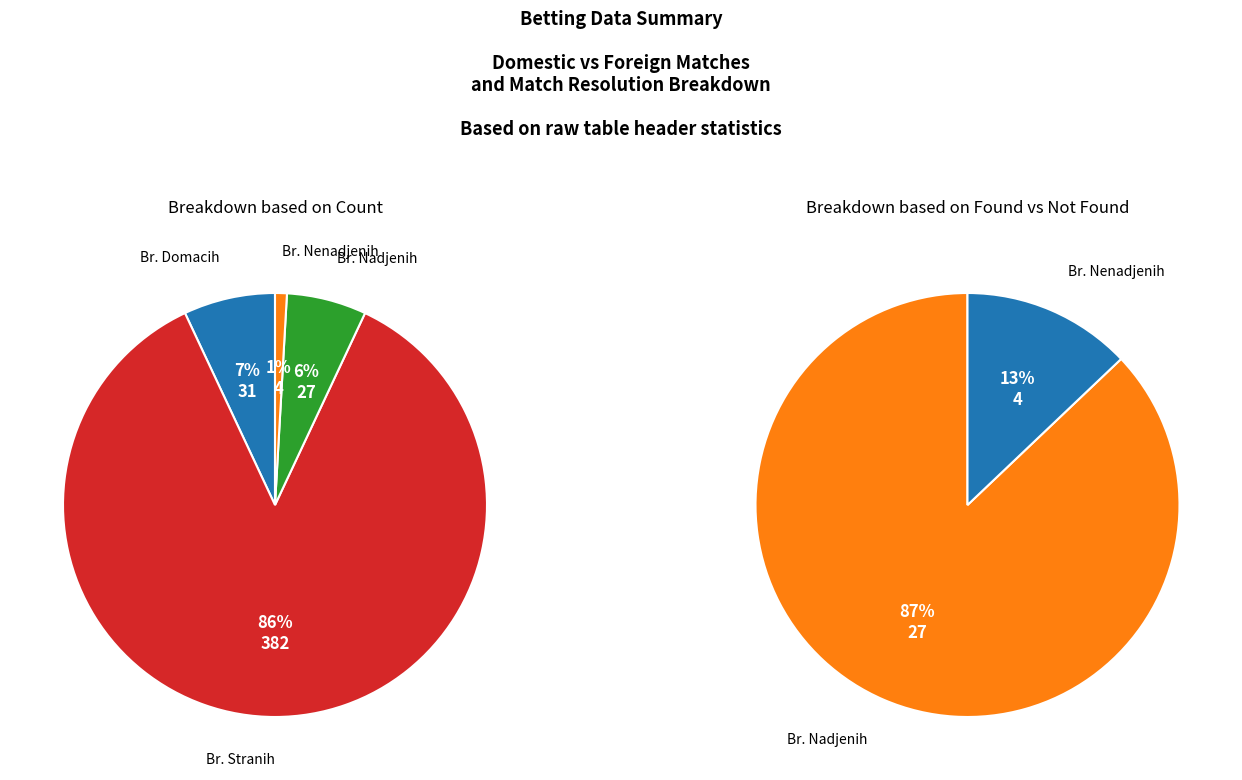

Does Br. Stranih represent more than half of the total?

Yes